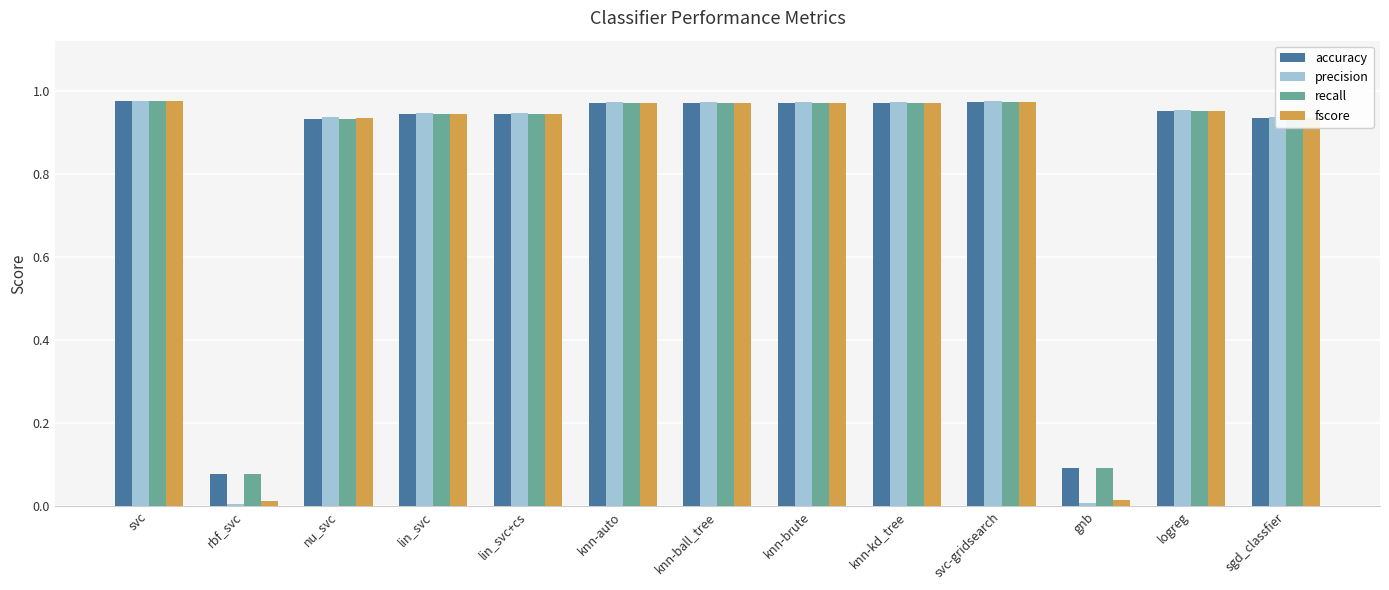

Is the value of precision at sgd_classfier greater than the value of recall at svc-gridsearch?

No